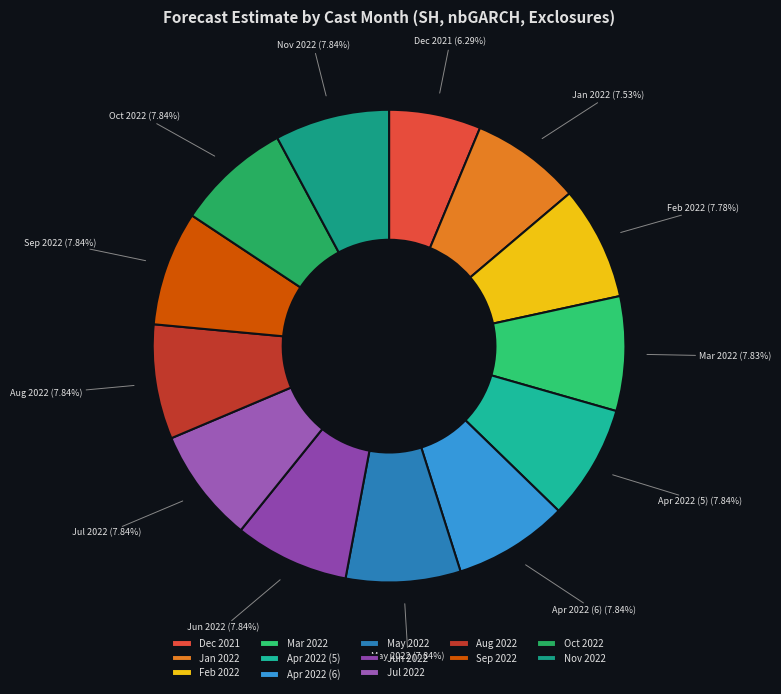

Is the sum of Mar 2022 (7.83%) and Aug 2022 (7.84%) greater than half?

No